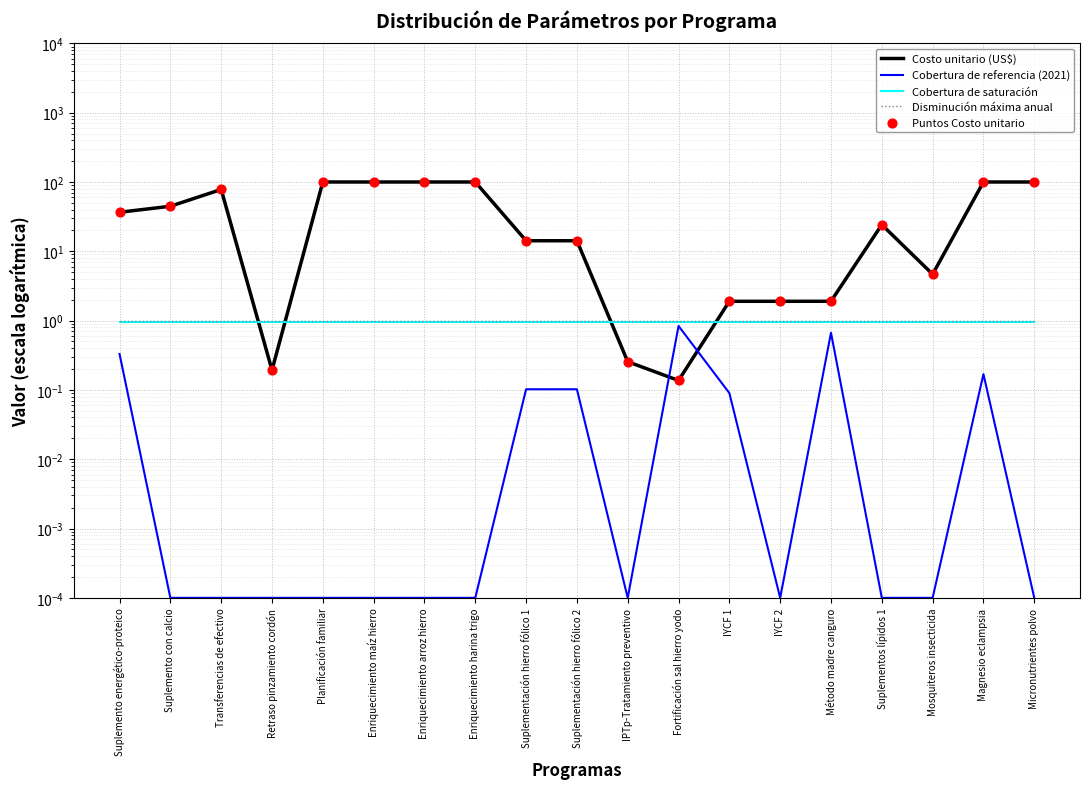

Which series reaches the maximum Y coordinate?

Costo unitario (US$)